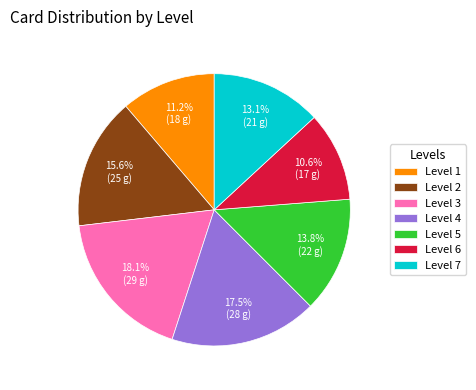

Which has a higher value, Level 5 or Level 1?

Level 5